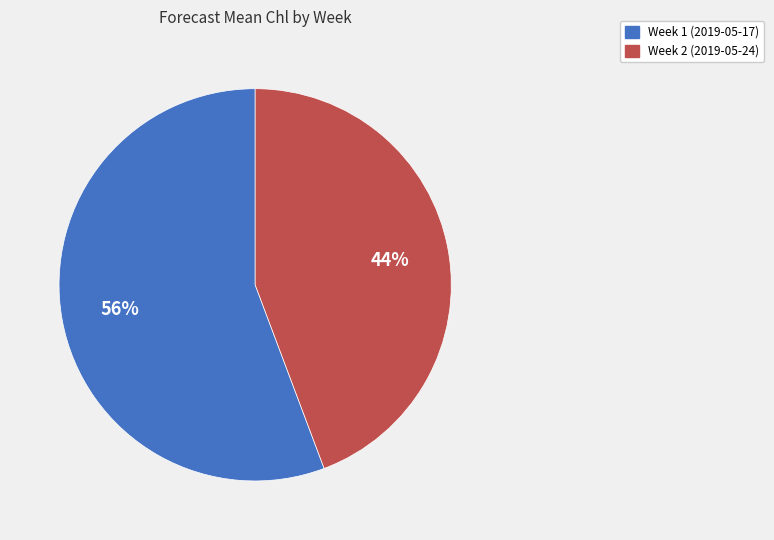

Is there a majority slice in this chart?

Yes